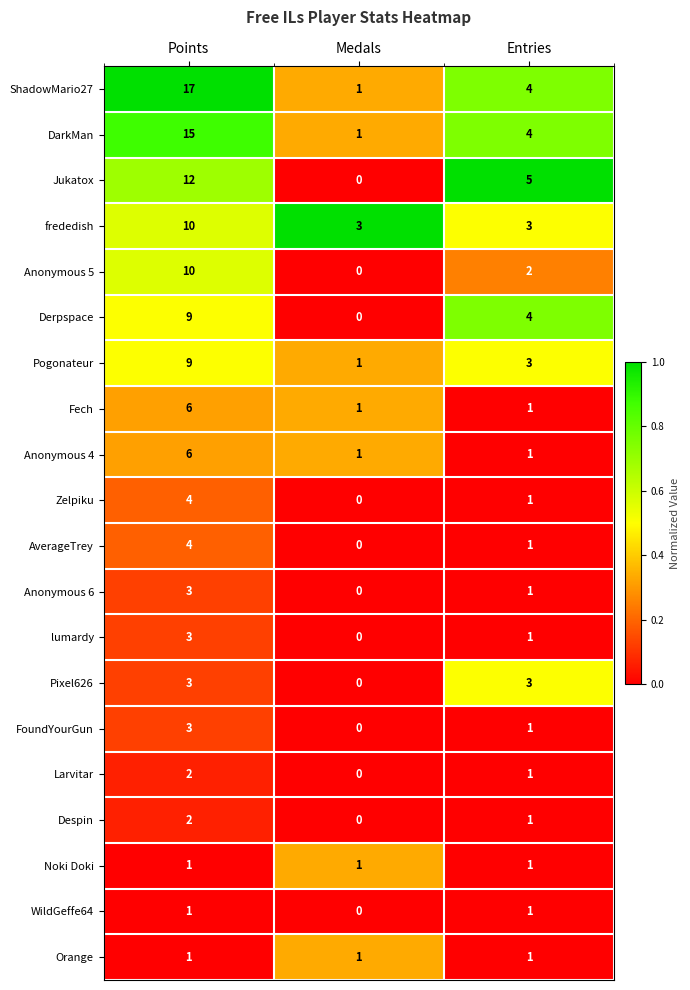

Rank the categories by Anonymous 6 value from highest to lowest.

Points, Entries, Medals